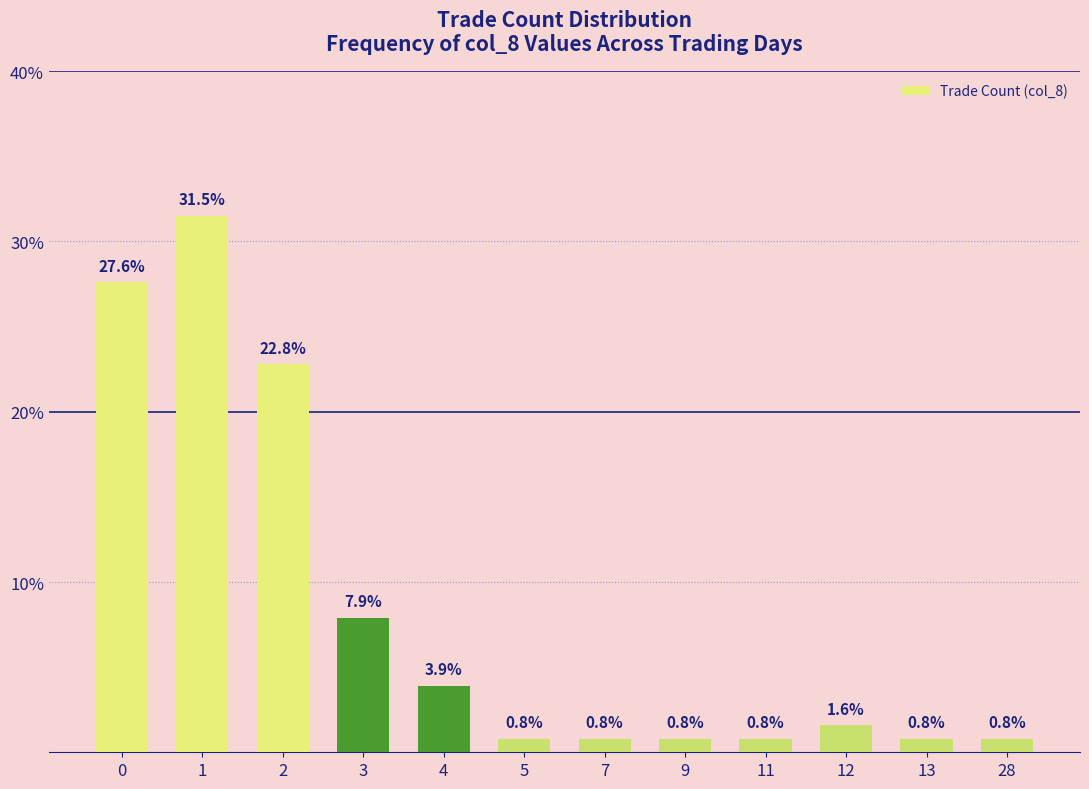

What is the sum of the values at 0 and 13?

28.4